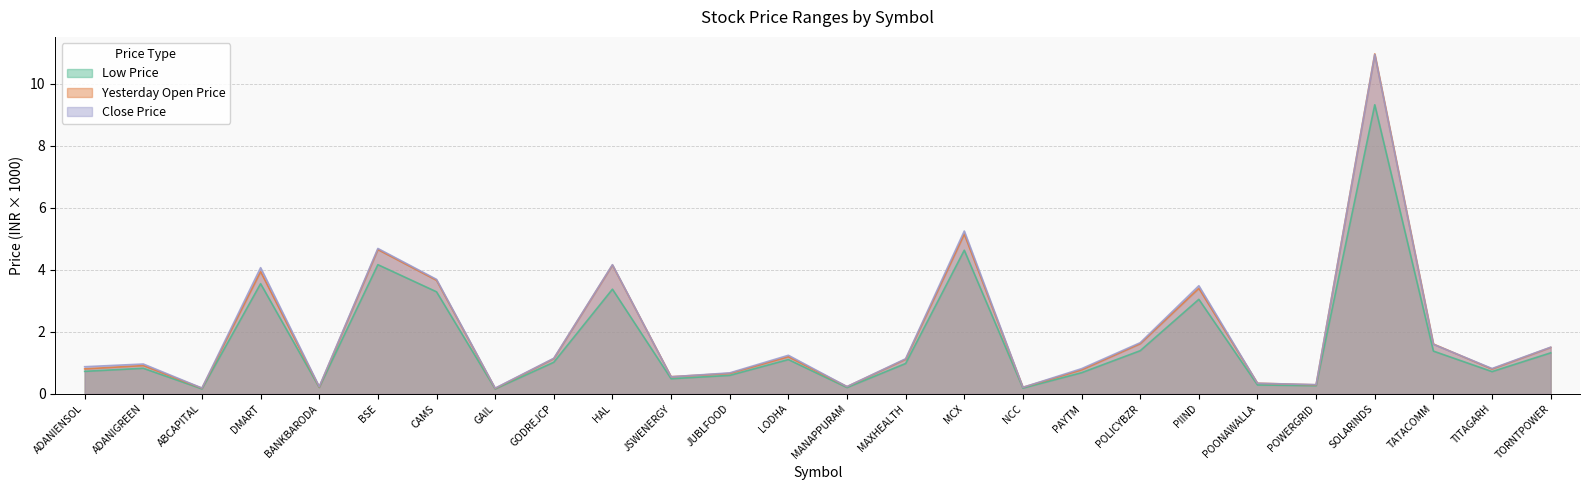

What is the smallest value displayed?

0.2